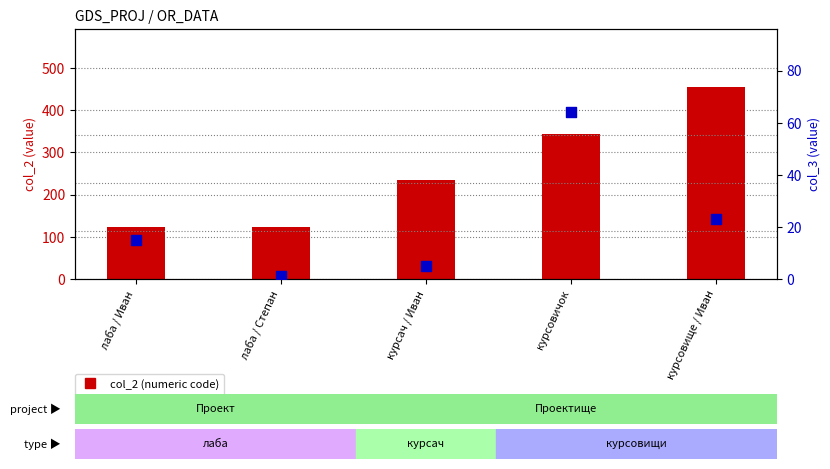

What are all the series names shown in the legend?

col_2 (numeric code), col_3 (count)